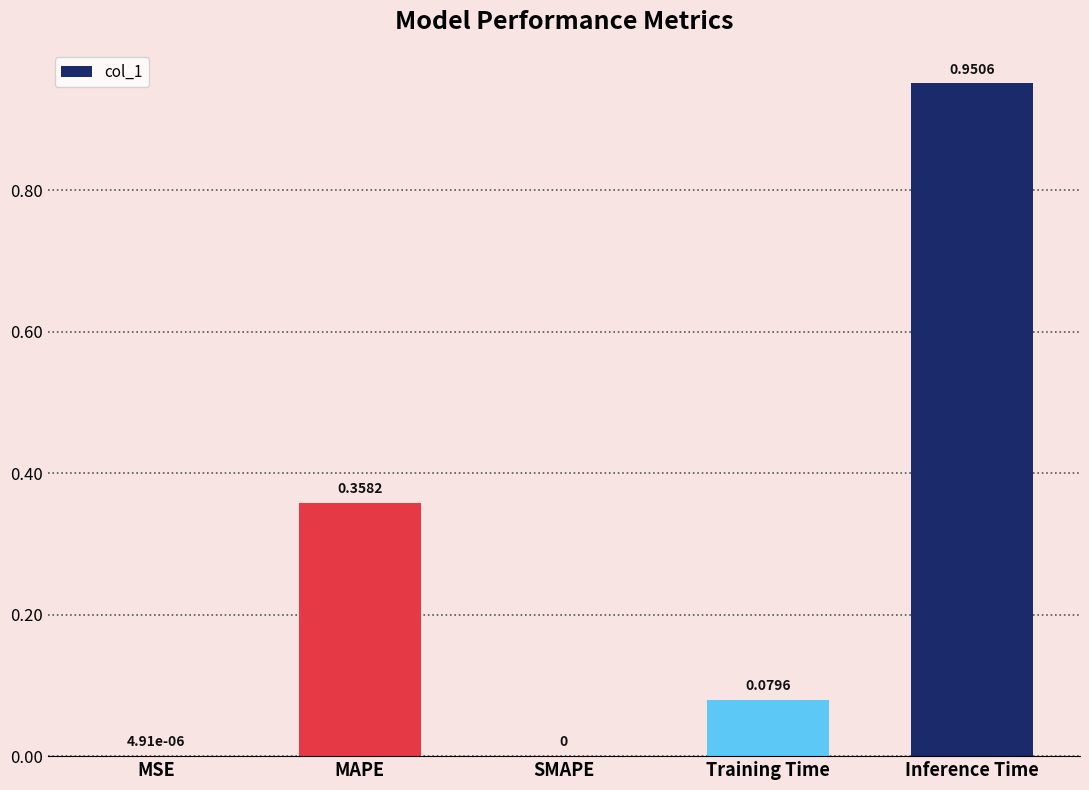

What is the change in value from MAPE to Inference Time?

+0.6